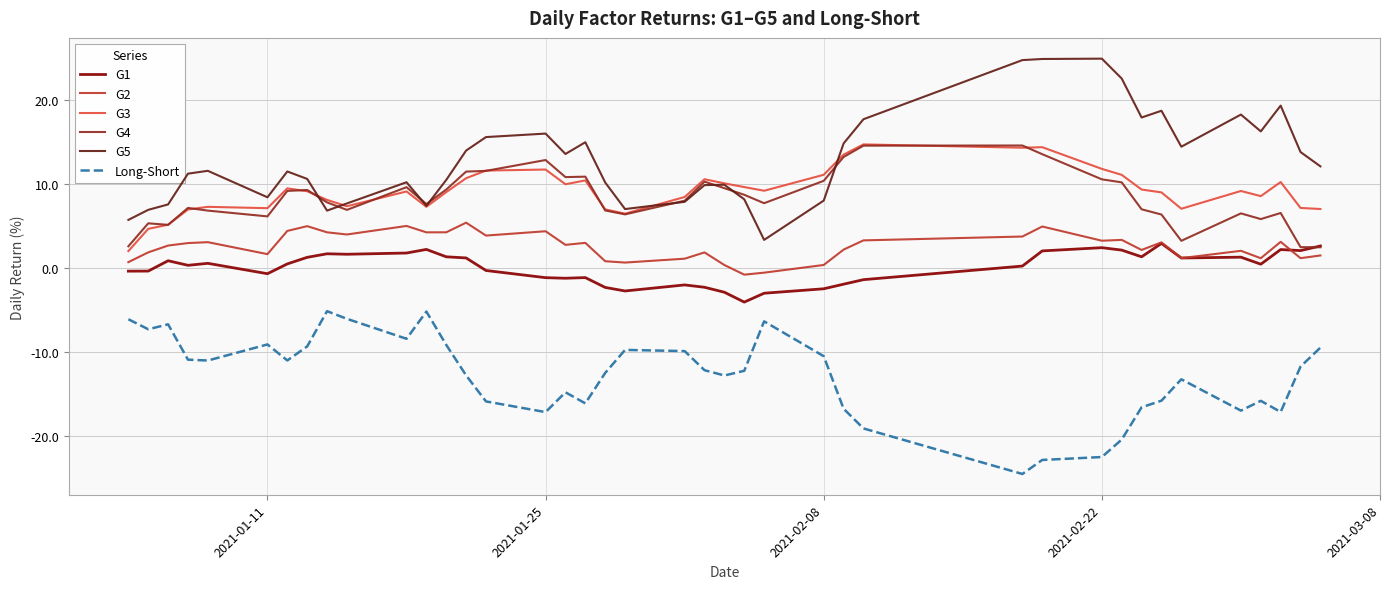

True or false: G1 and G3 intersect in this chart.

False